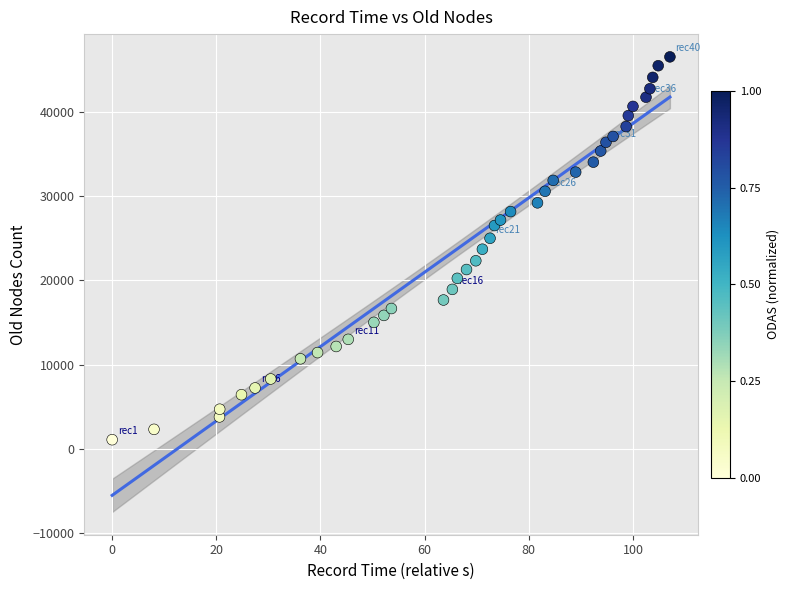

How many data points are displayed?

40